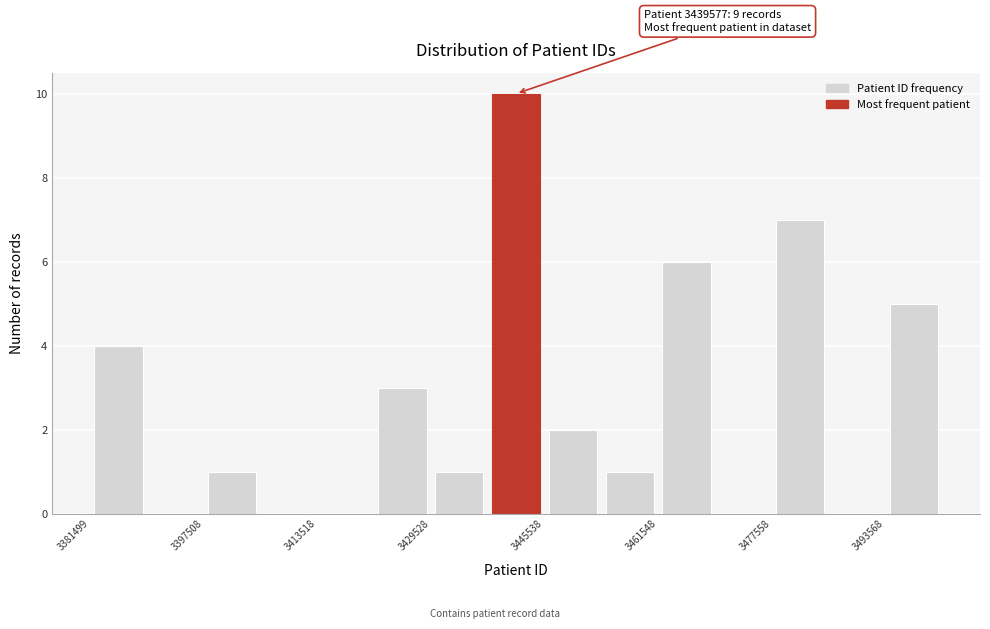

Which range on the x-axis has the tallest bar?

3438000 to 3446000